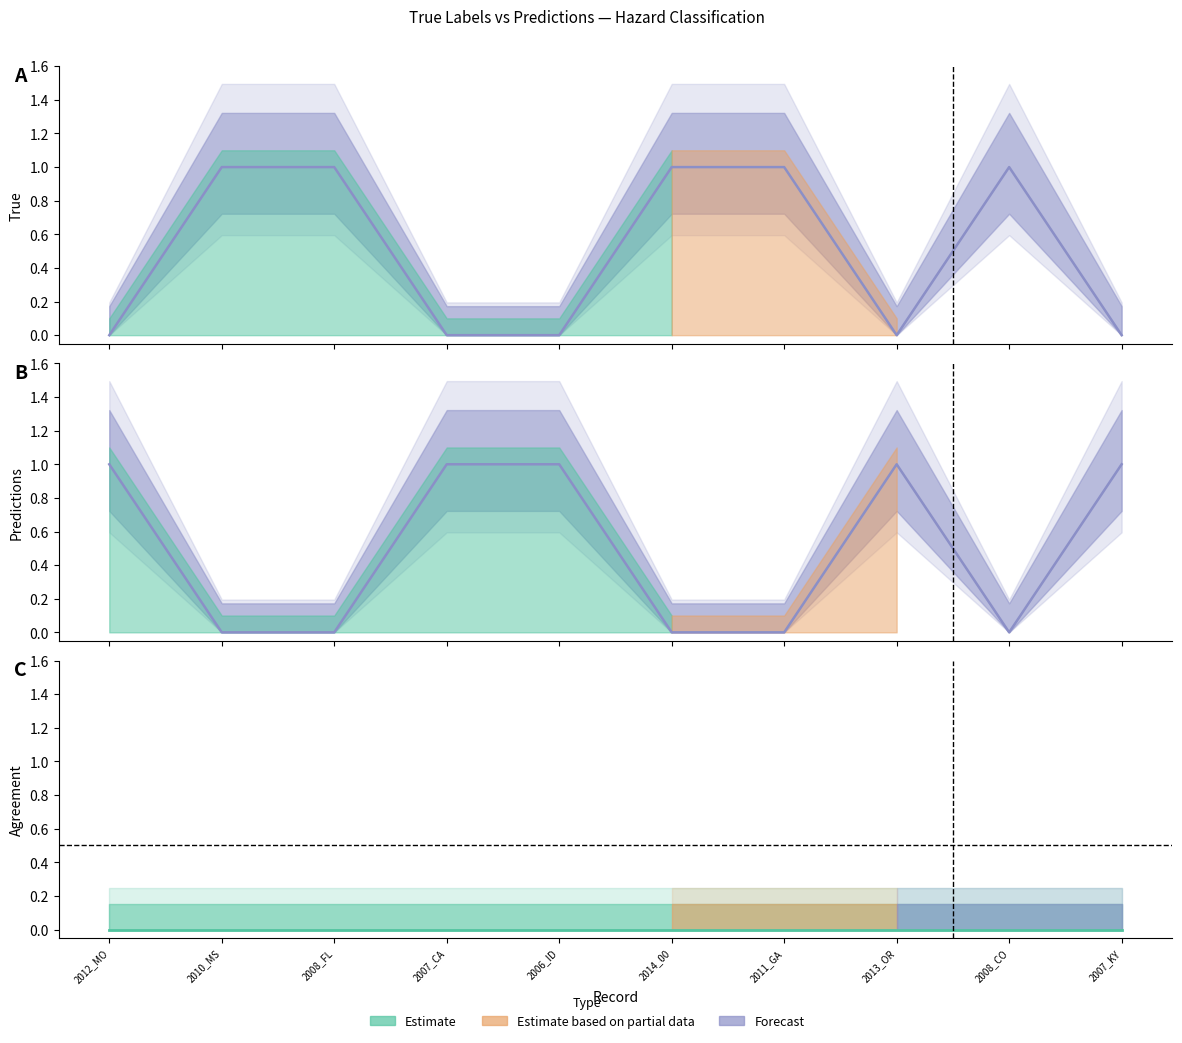

Which series has the widest spread of values?

True